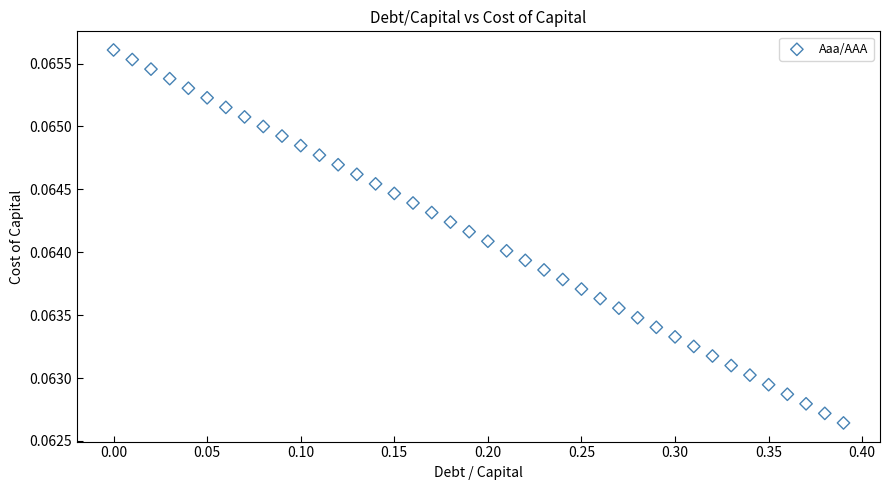

What is the range of X values (max minus min)?

0.4